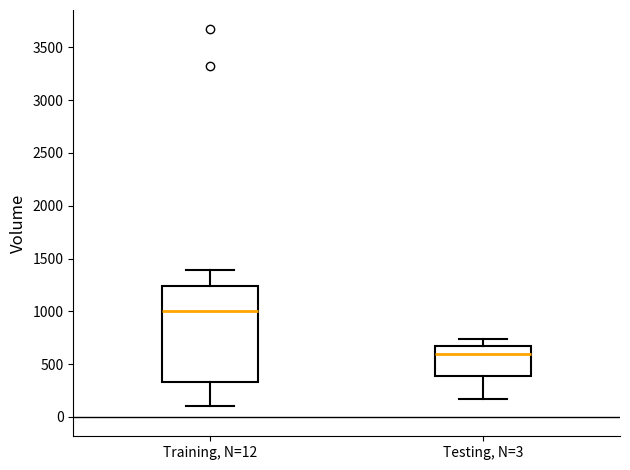

Which box is the tallest, from its lower edge to its upper edge?

Training, N=12